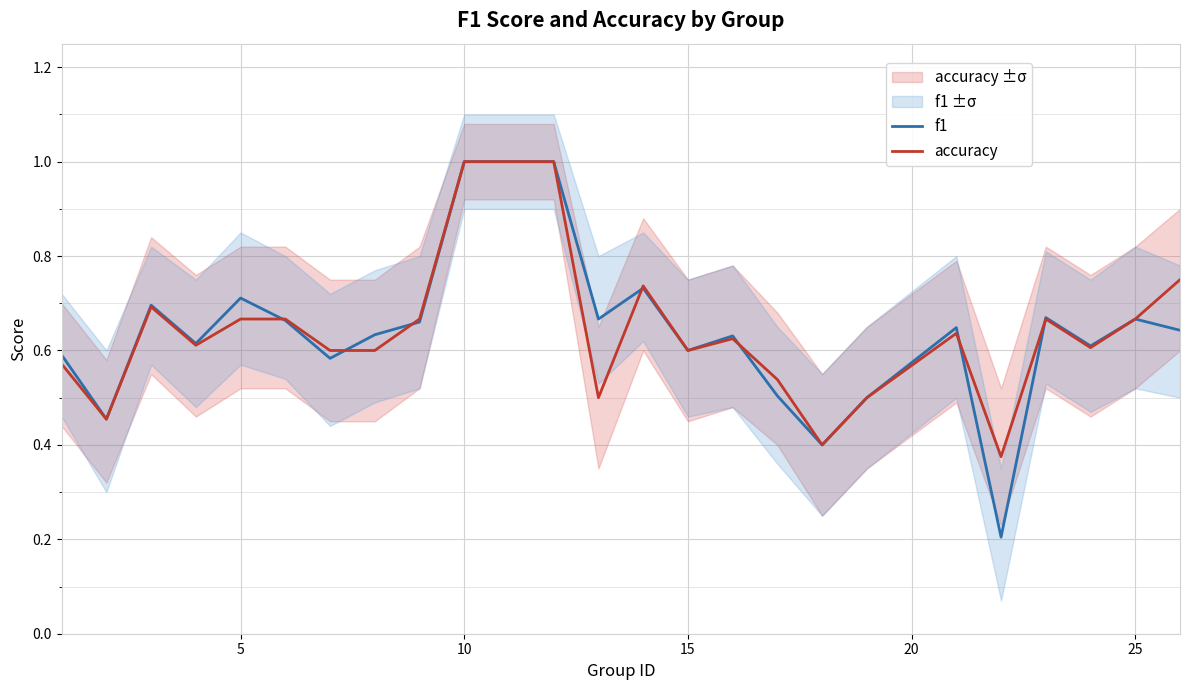

List the series in order of their peak value, lowest first.

f1, accuracy